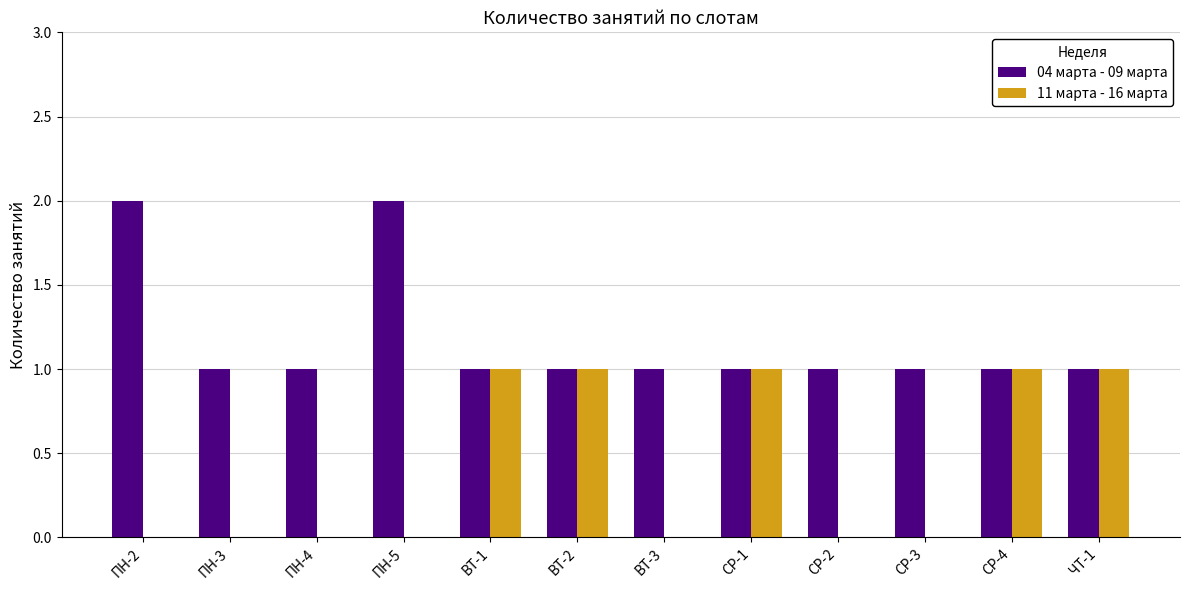

Which series has the largest total across all categories?

04 марта - 09 марта